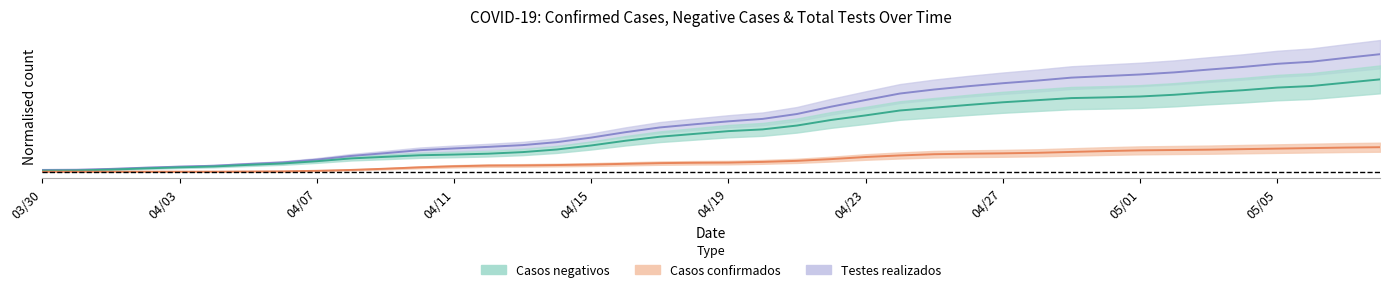

Reading right to left, extract all data points from this chart.

Casos confirmados: 0.2	0.2	0.2	0.2	0.2	0.2	0.2	0.2	0.2	0.2	0.2	0.2	0.2	0.1	0.1	0.1	0.1	0.1	0.1	0.1	0.1	0.1	0.1	0.1	0.1	0.1	0.1	0.0	0.0	0.0	0.0	0.0	0.0	0.0	0.0	0.0	0.0	0.0	0.0	0.0
Casos negativos: 0.8	0.7	0.7	0.7	0.7	0.6	0.6	0.6	0.6	0.6	0.6	0.6	0.5	0.5	0.5	0.5	0.4	0.4	0.3	0.3	0.3	0.3	0.3	0.2	0.2	0.2	0.2	0.1	0.1	0.1	0.1	0.1	0.1	0.1	0.0	0.0	0.0	0.0	0.0	0.0
Testes realizados: 1.0	0.9	0.9	0.9	0.9	0.8	0.8	0.8	0.8	0.8	0.7	0.7	0.7	0.7	0.6	0.6	0.5	0.5	0.4	0.4	0.4	0.4	0.3	0.3	0.2	0.2	0.2	0.2	0.2	0.2	0.1	0.1	0.1	0.1	0.1	0.0	0.0	0.0	0.0	0.0